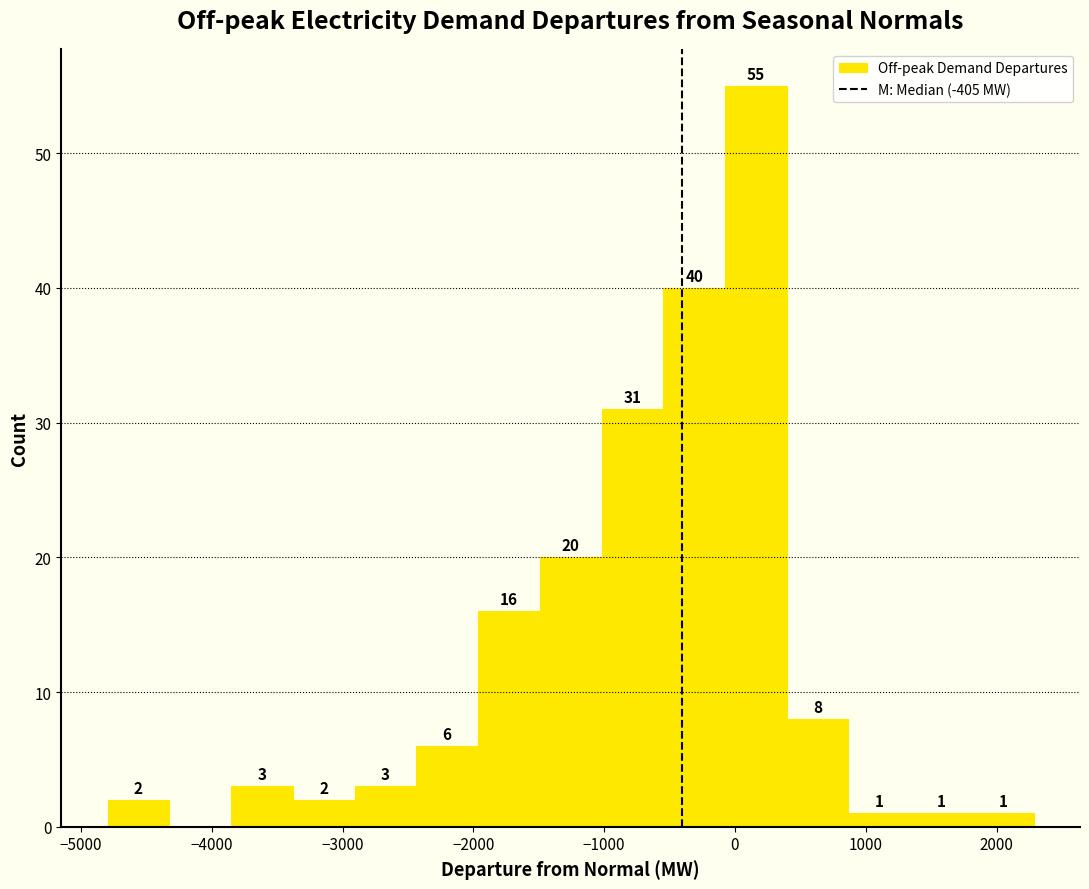

Over which range of the x-axis is the bar tallest?

-100 to 400